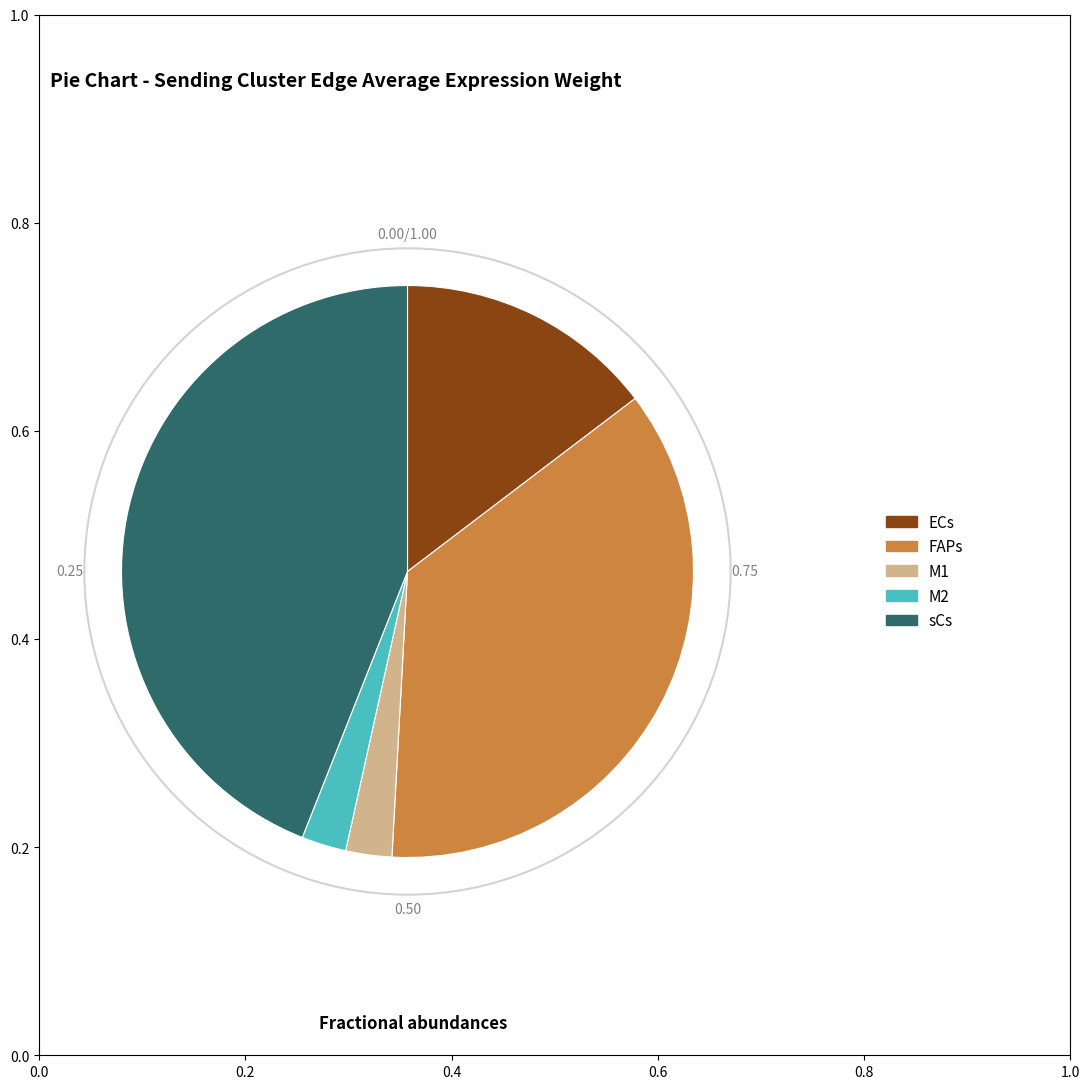

Is there a majority slice in this chart?

No